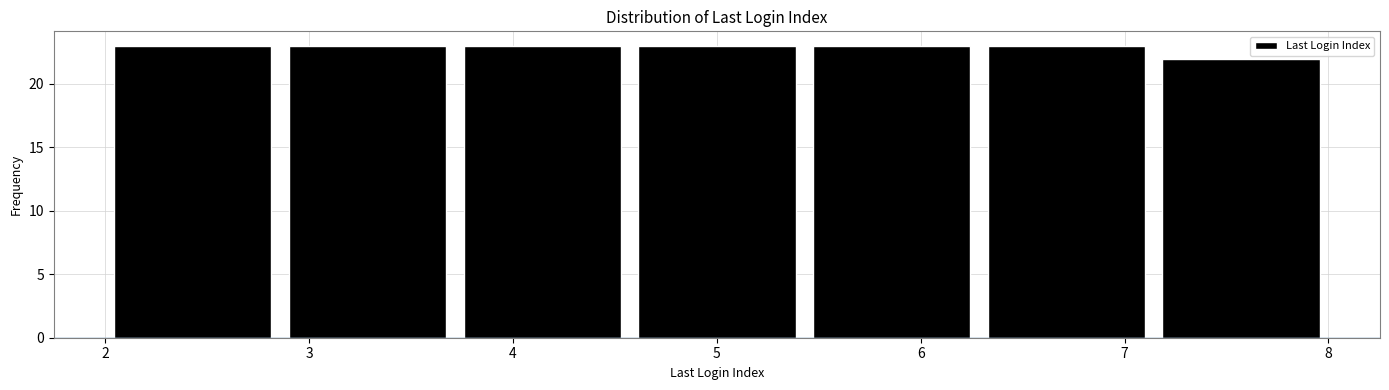

What is the height of the bar covering 2.9 to 3.7 on the x-axis? Neither the bar edges nor the heights are printed on the chart, so give them approximately, as read against the axes.

23